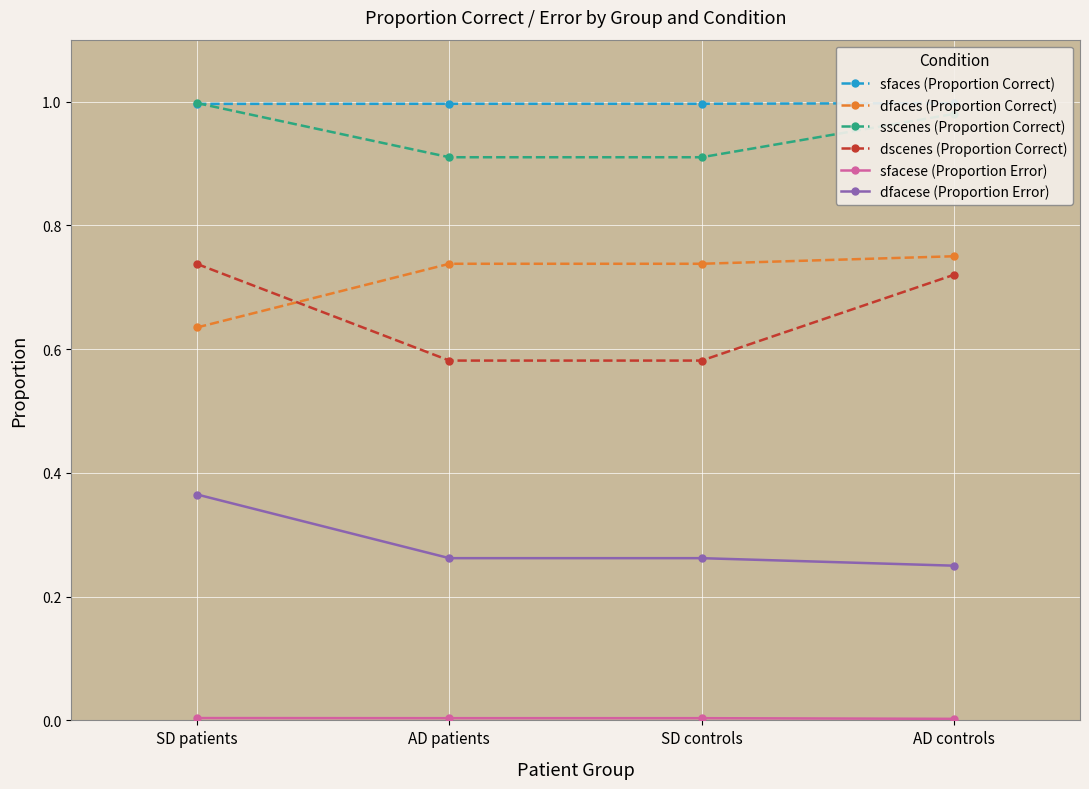

True or false: sfaces (Proportion Correct) has more than 0 interior local peaks.

False